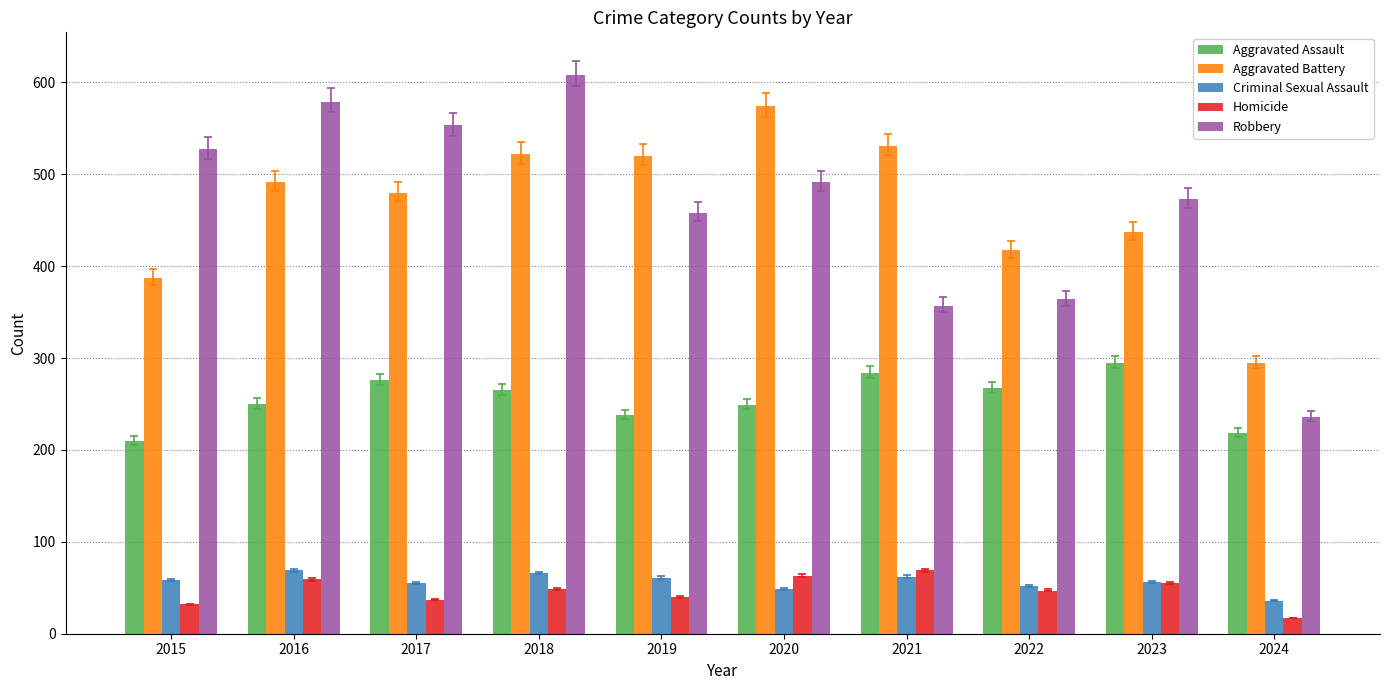

What is the approximate value of Aggravated Assault at 2020, to the nearest 10?

250